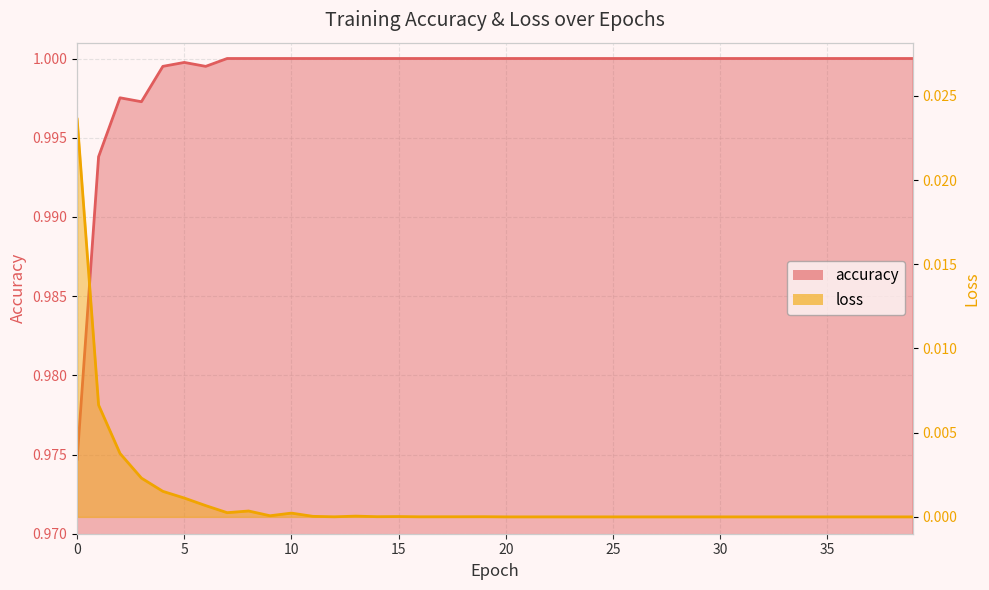

The loss series shows 0.0 at 16. True or false?

False